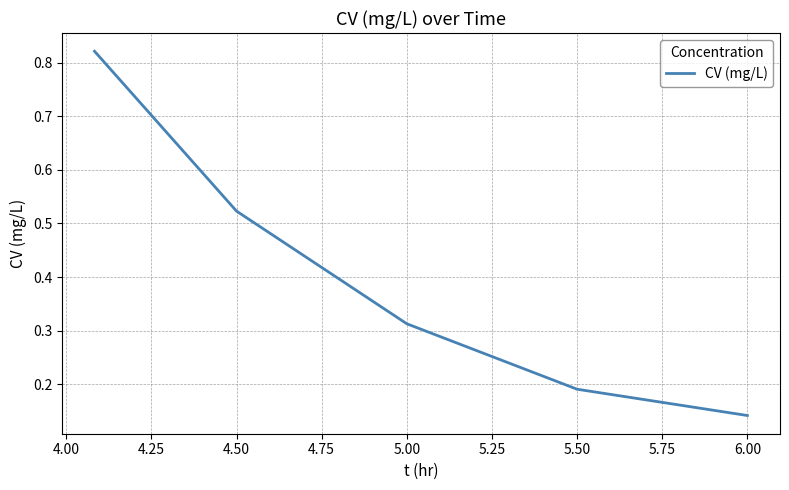

True or false: the data has more than 2 interior local peaks.

False